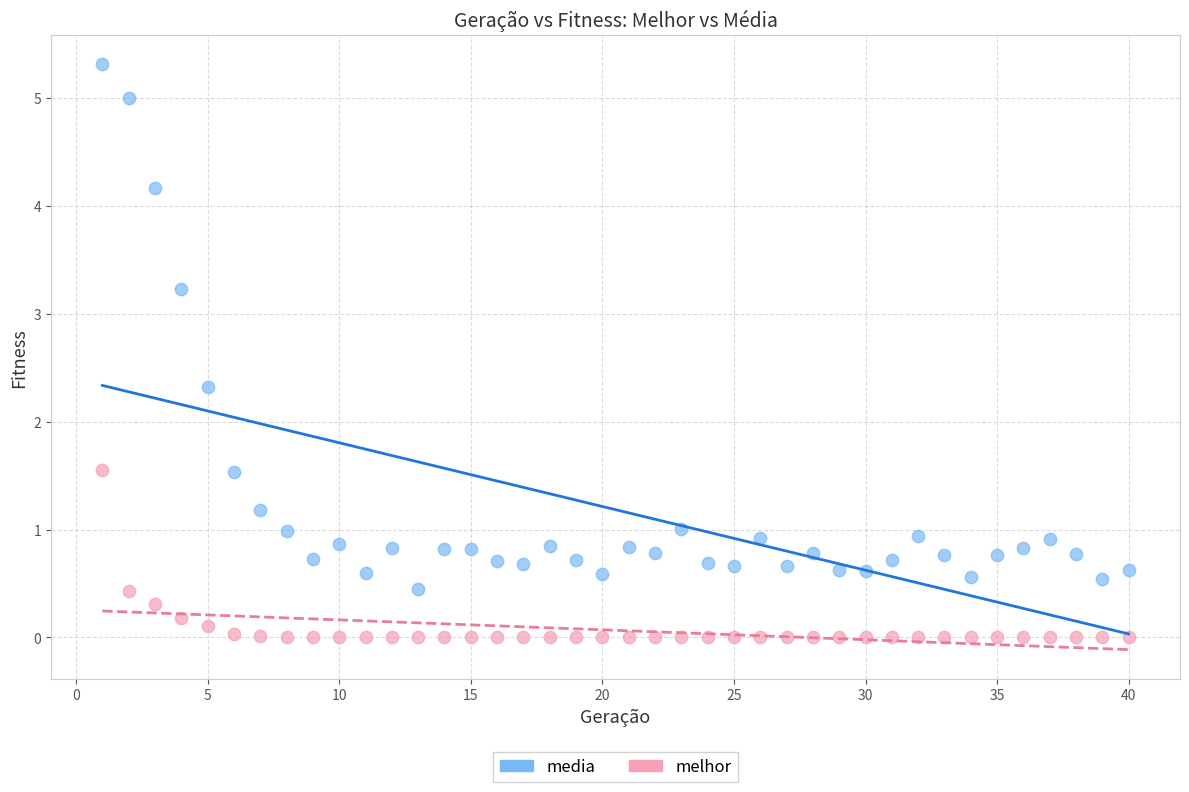

Which series contains the lowest Y value?

melhor